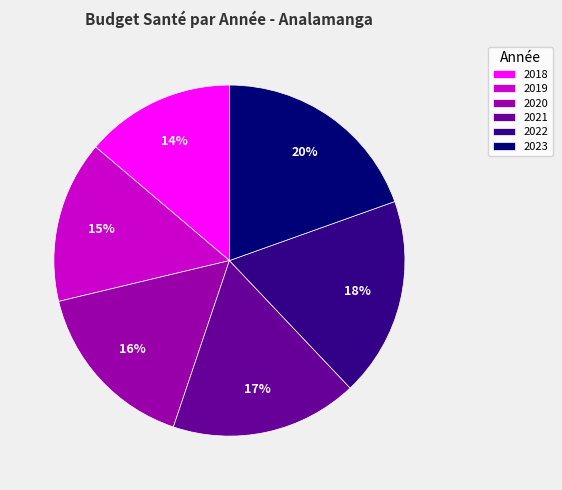

Is there any slice that represents more than half of the pie?

No